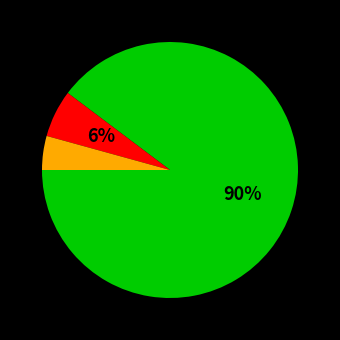

To the nearest percent, what is the average slice percentage?

33%